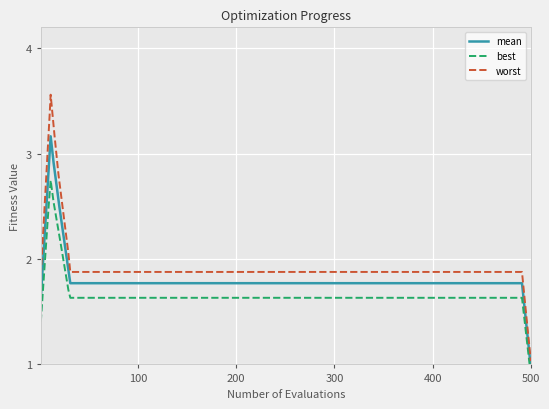

Rank the series by their average value, from highest to lowest.

worst, mean, best